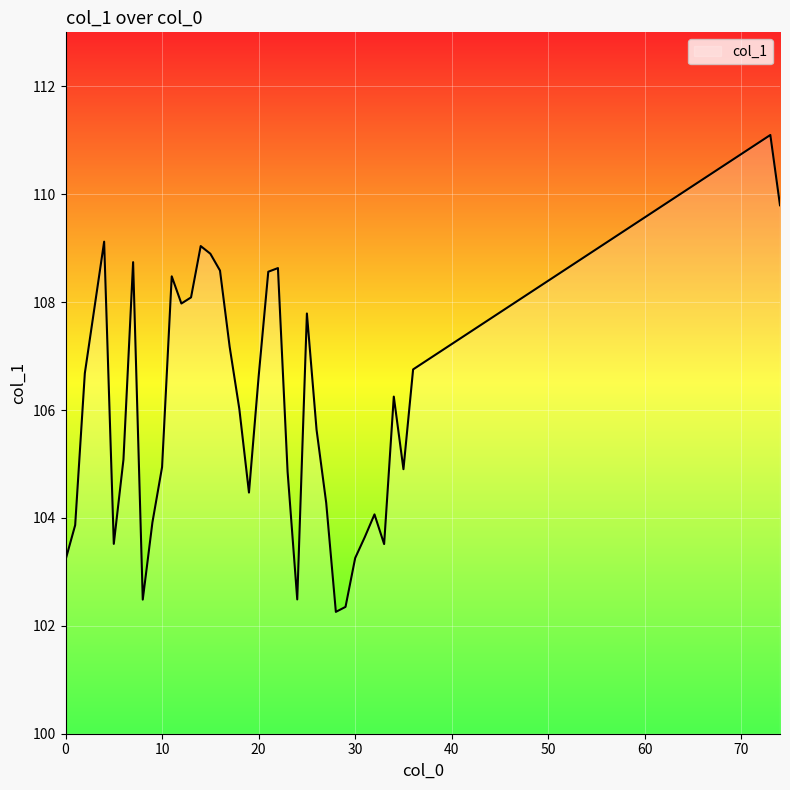

What is the smallest value displayed?

102.3